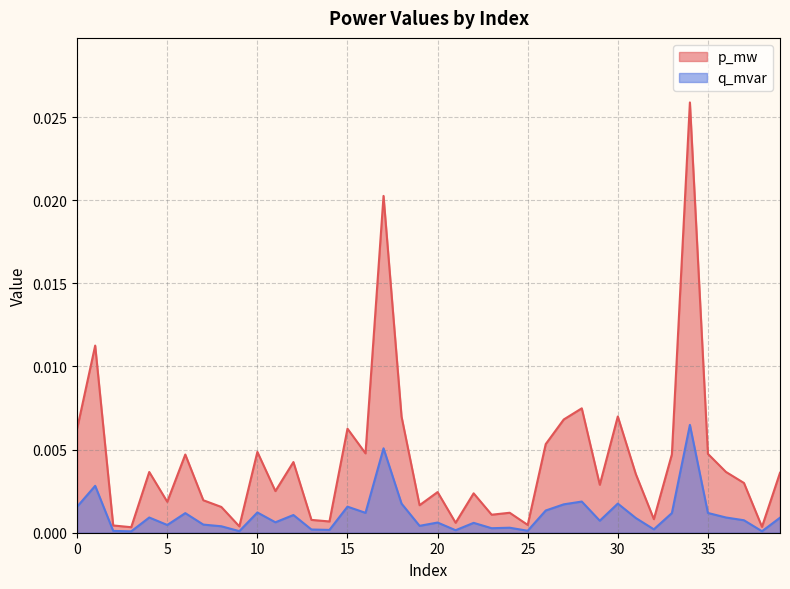

Rank the series by their average value, from lowest to highest.

q_mvar, p_mw